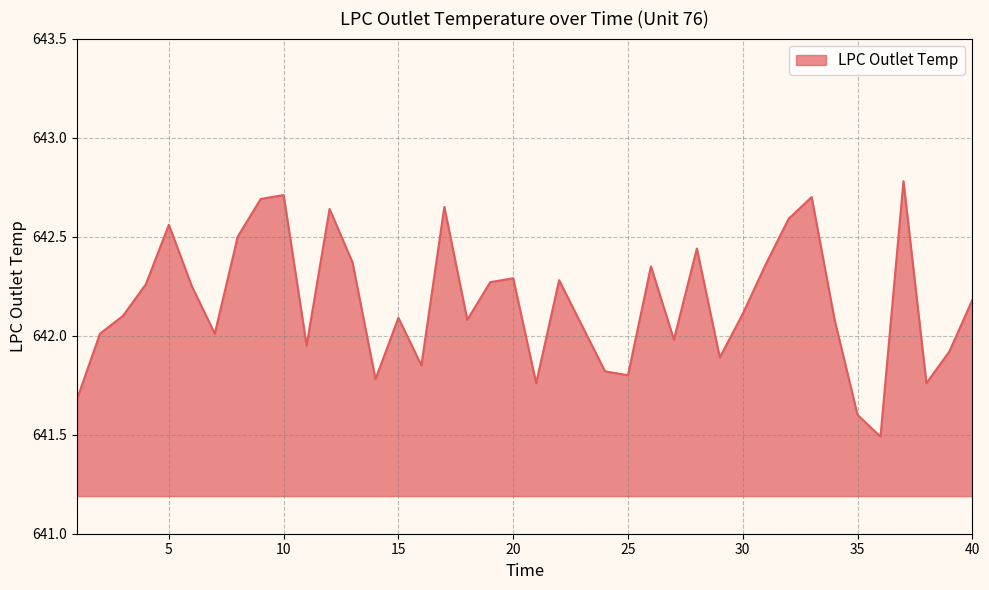

What is the difference between the maximum and minimum values?

1.3